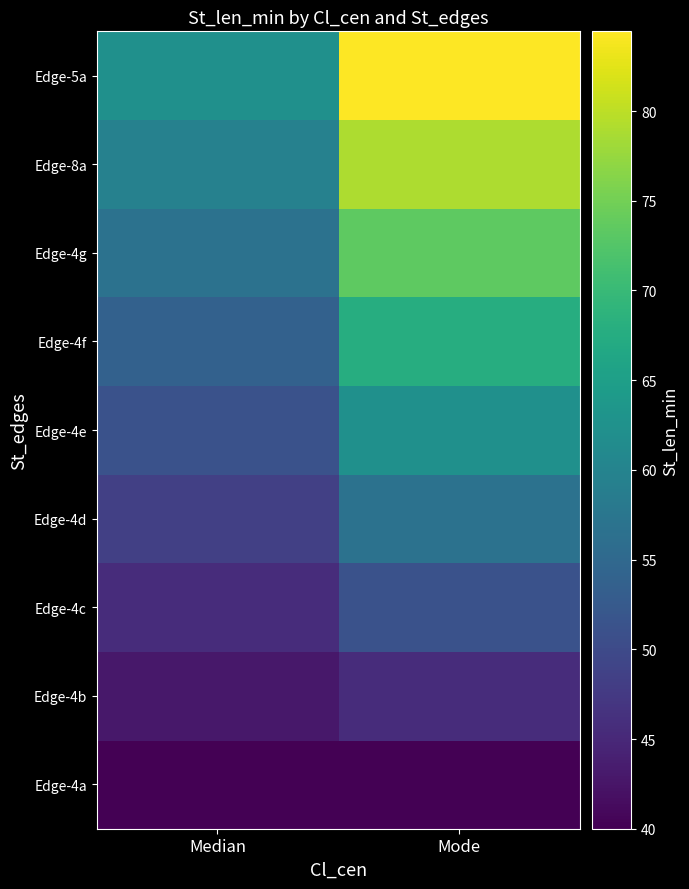

What is the spread (max minus min) of values at Median?

22.2